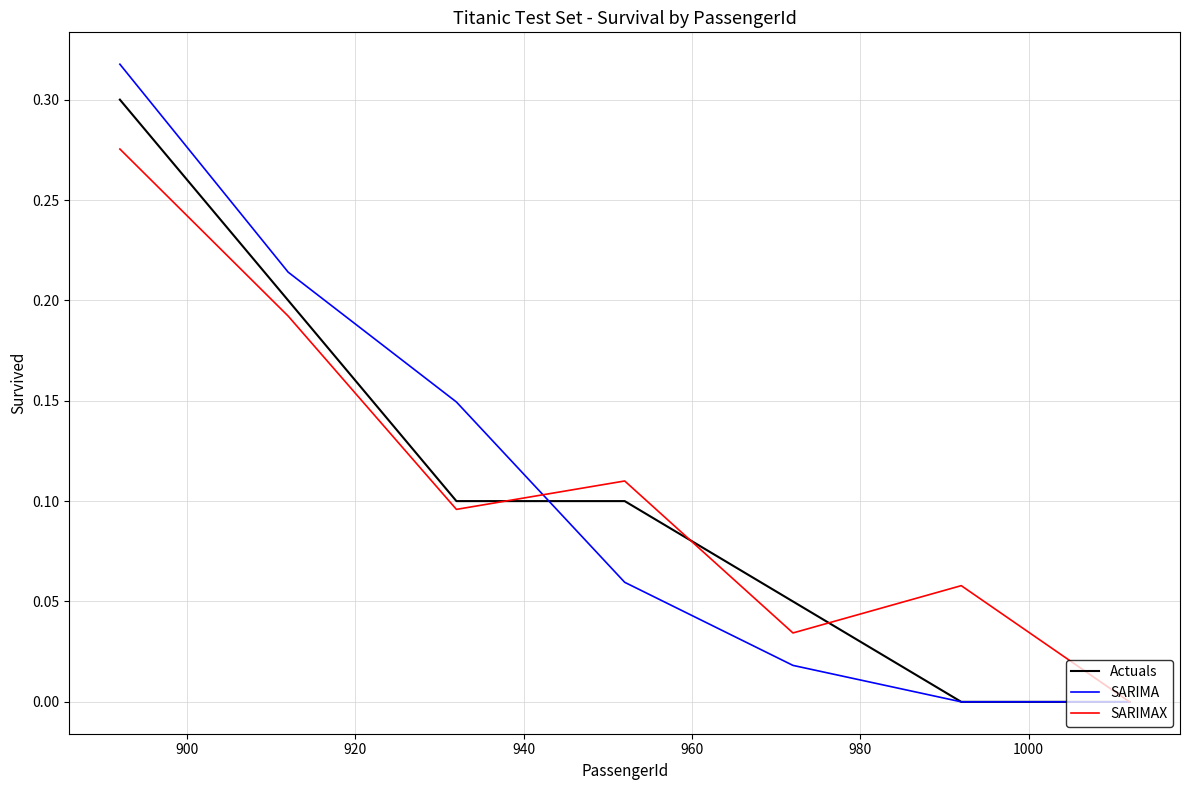

Where do Actuals and SARIMAX first cross each other?

920 and 940